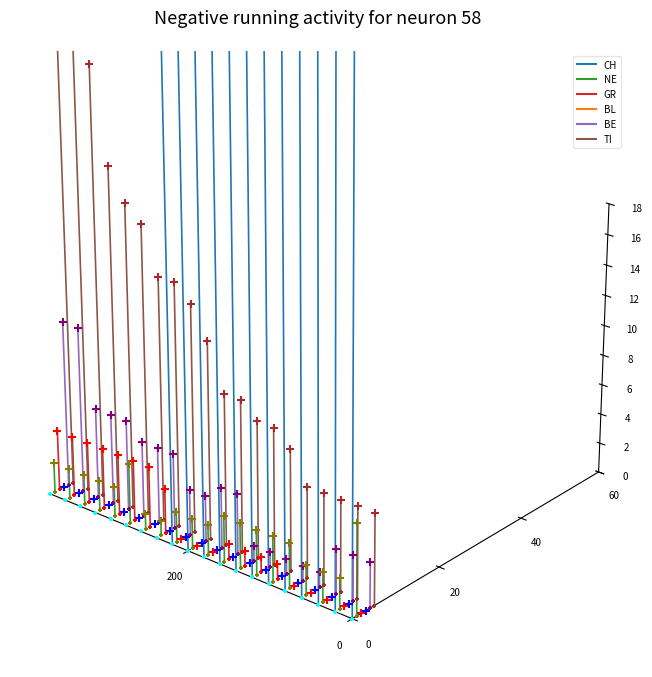

Which series has the largest Y range (max minus min)?

CH